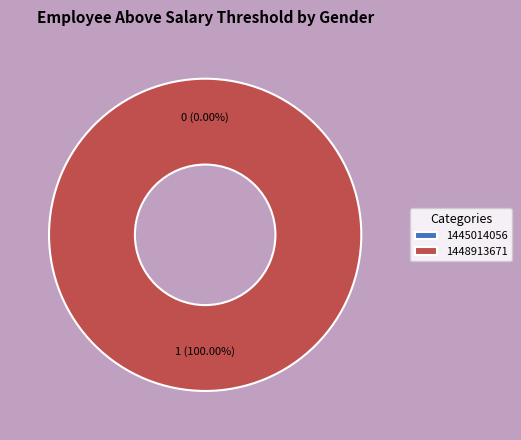

Is there a majority slice in this chart?

Yes